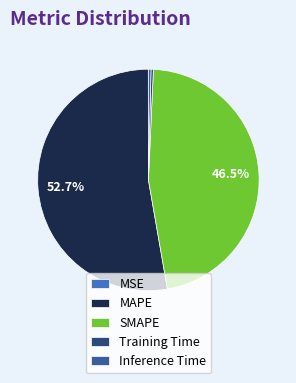

To the nearest percent, what is the combined percentage of MAPE and Training Time?

53%